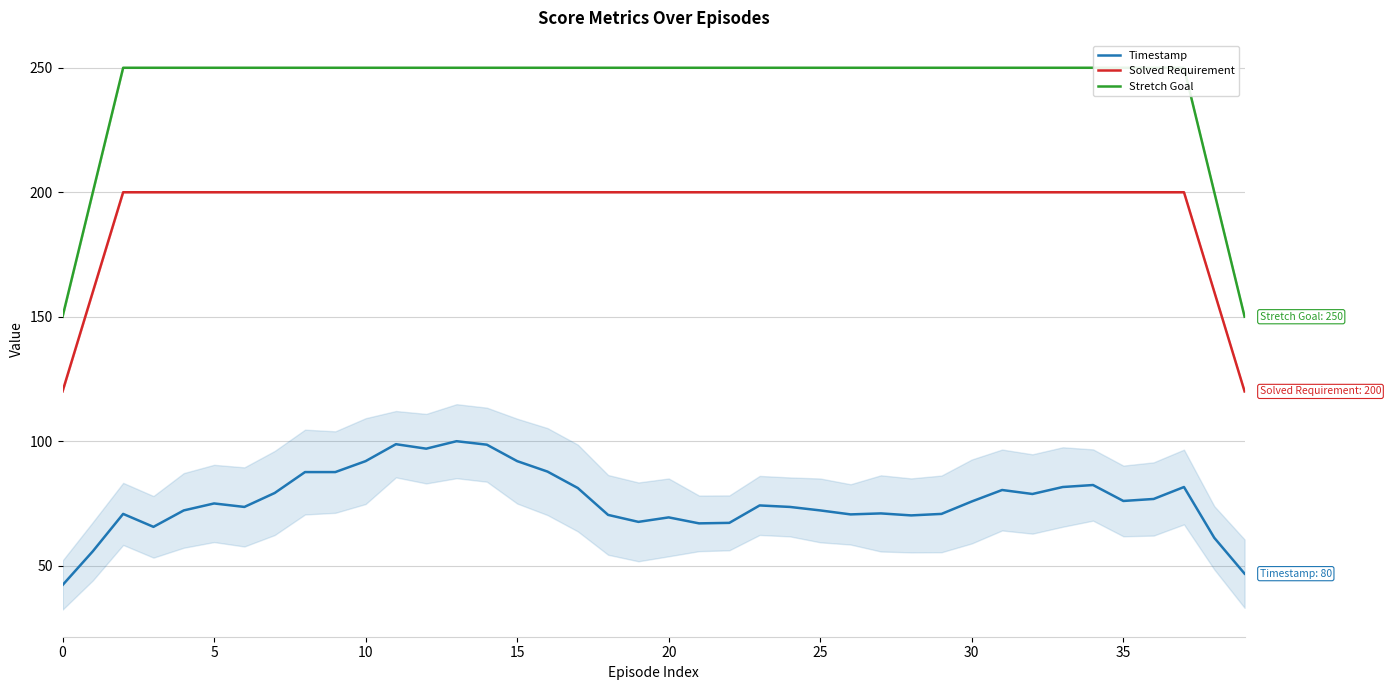

True or false: Solved Requirement has more than 1 interior local peaks.

False